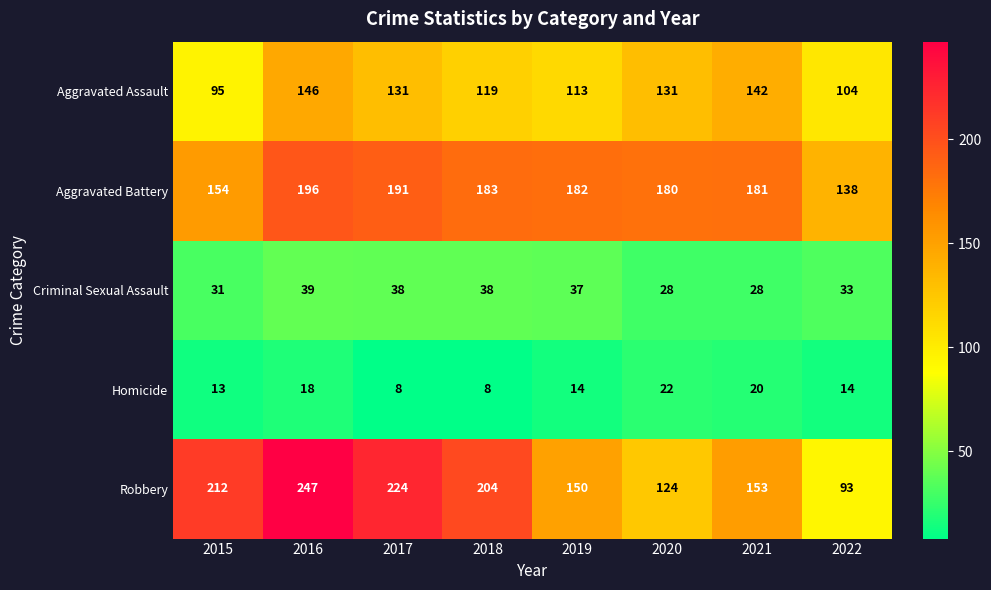

At which category is the sum across all series the highest?

2016